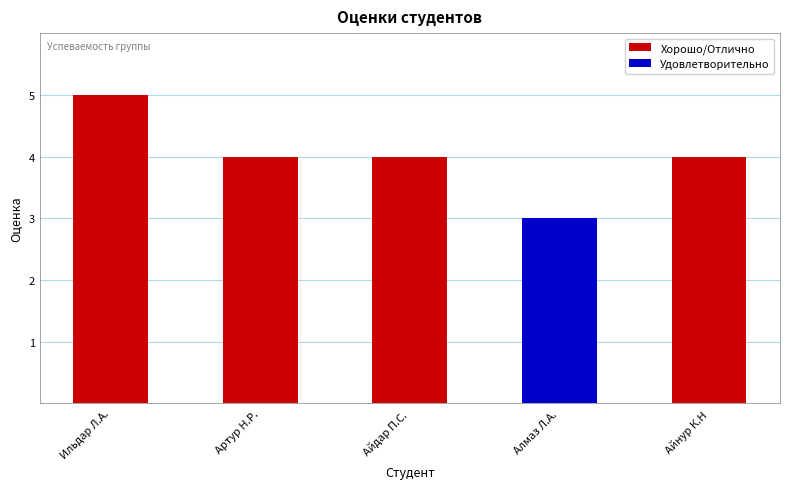

Does the chart contain stacked bars?

No